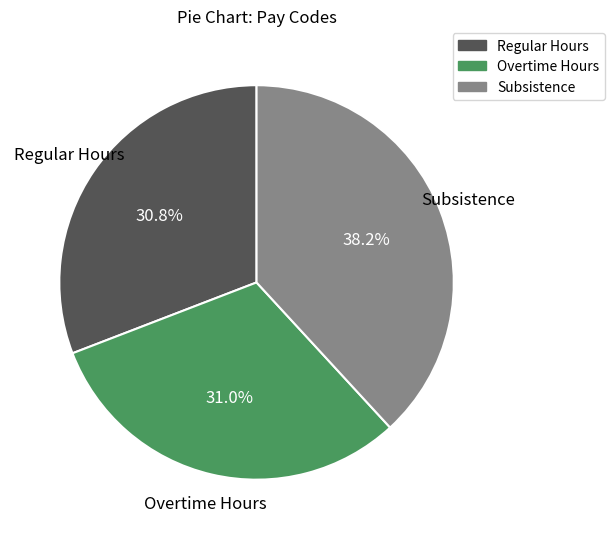

What is the ratio of the value at Regular Hours to the value at Overtime Hours?

1.0